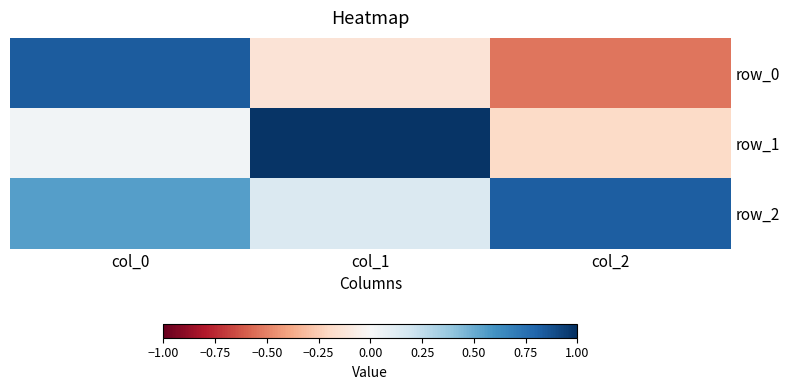

Reading left to right, extract all data points from this chart.

row_0: 0.8	-0.1	-0.5
row_1: 0.0	1.0	-0.2
row_2: 0.5	0.1	0.8